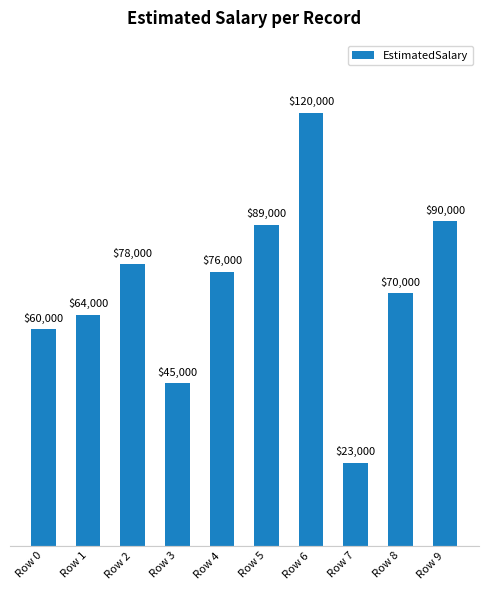

What is the sum of the values at Row 3 and Row 1?

109000